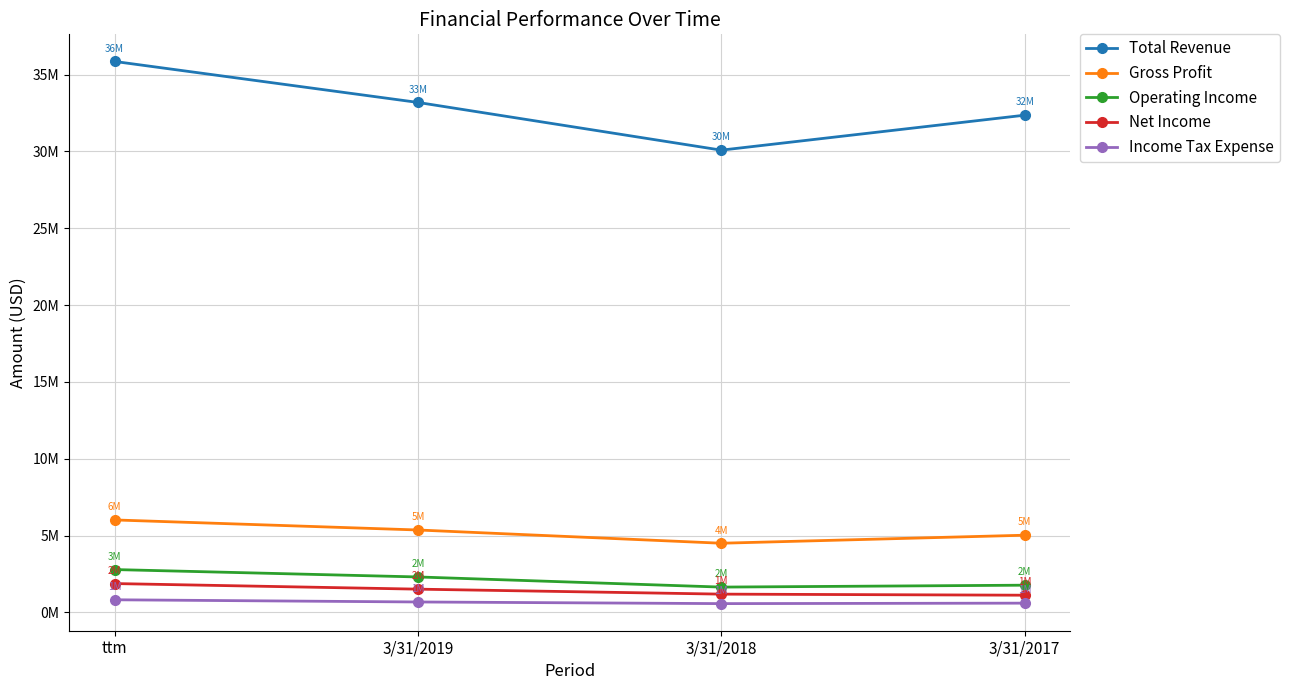

Reading left to right, list all the values displayed in this chart.

Total Revenue: 35850000	33183000	30078000	32353000
Gross Profit: 6016000	5362000	4500000	5022000
Operating Income: 2787000	2306000	1646000	1770000
Net Income: 1876000	1512000	1188000	1118000
Income Tax Expense: 820000	678000	571000	601000